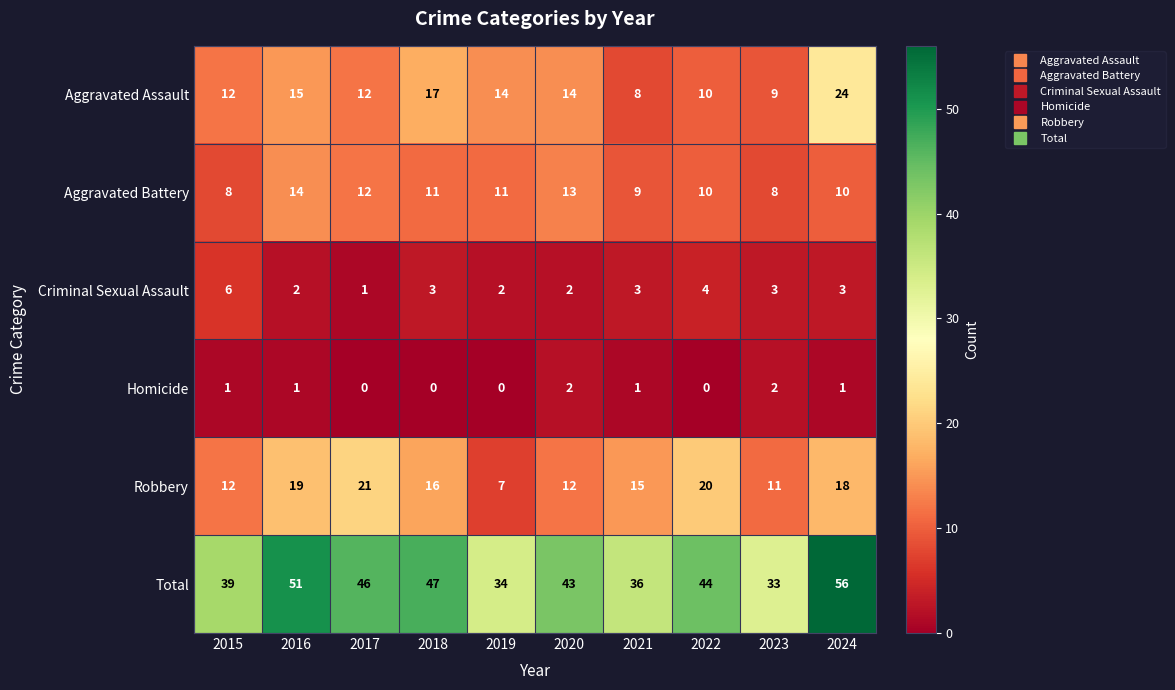

What is the total value across all series at 2016?

102